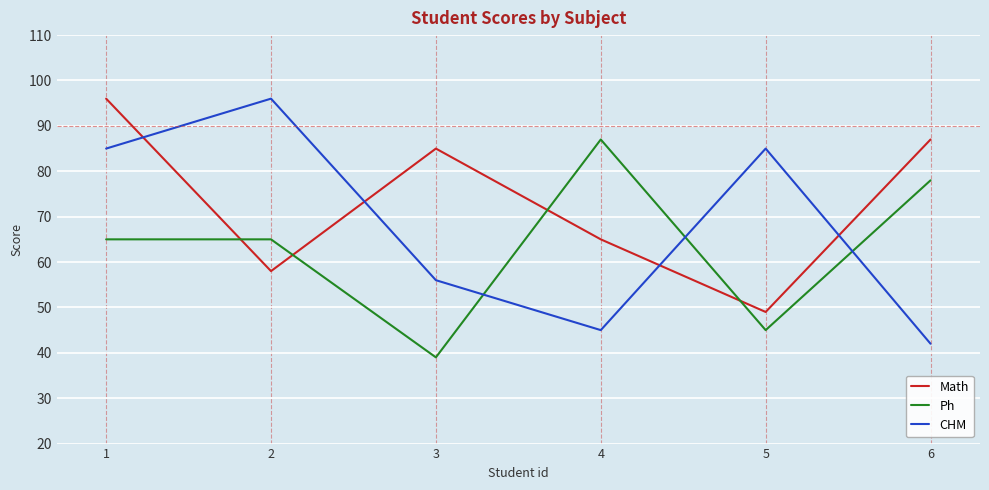

True or false: Math has a value of 12 at 5.

False